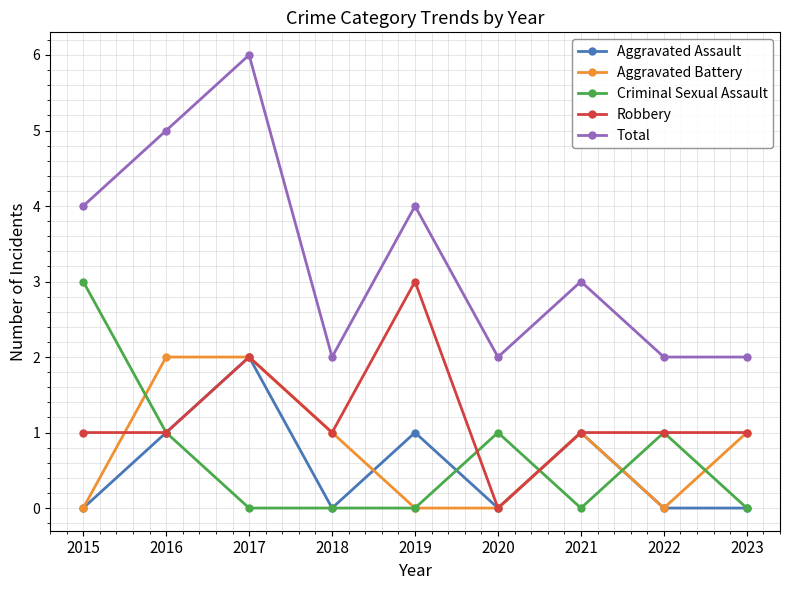

What is the total value across all series at 2020?

3